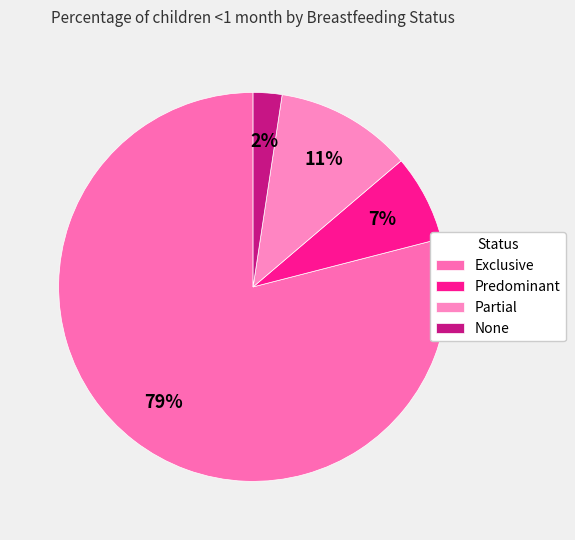

How many segments does this pie chart have?

4